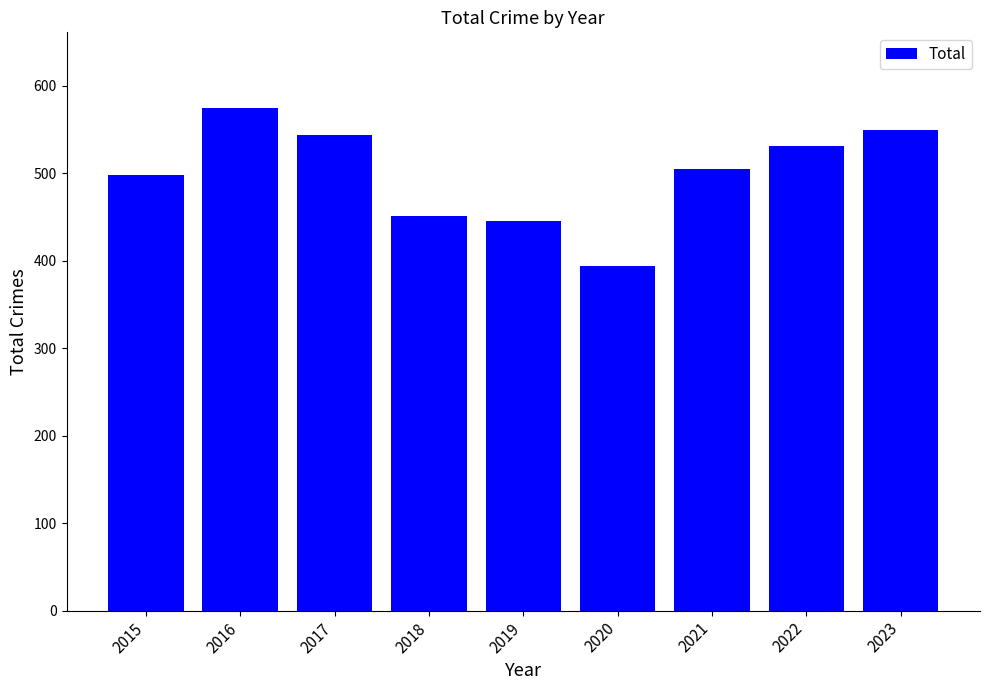

Reading left to right, transcribe all the data shown in this chart.

2015=498	2016=575	2017=544	2018=451	2019=446	2020=394	2021=505	2022=531	2023=550